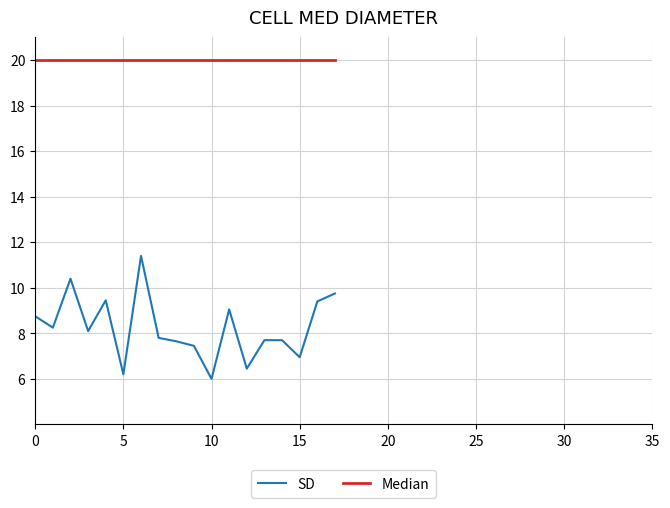

List the series in order of their overall mean, highest first.

Median, SD